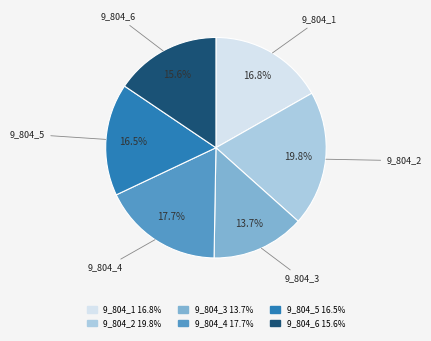

Is there any slice that represents more than half of the pie?

No